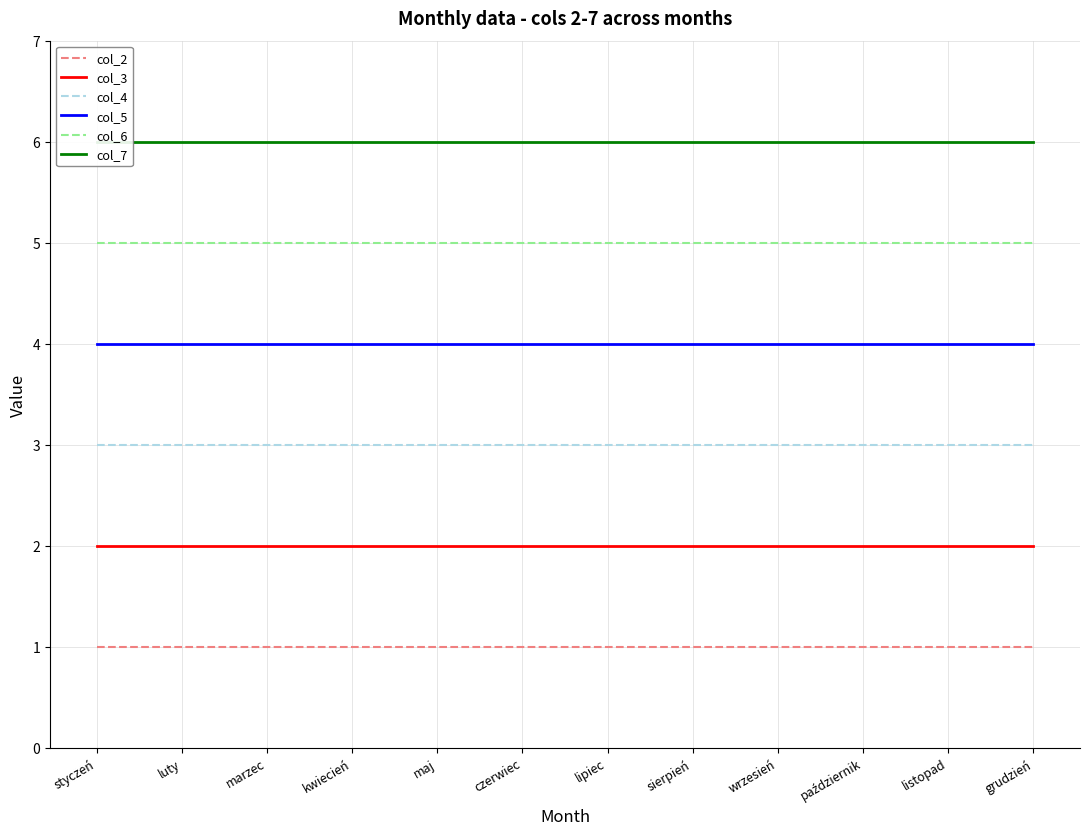

What position from the right is kwiecień?

9